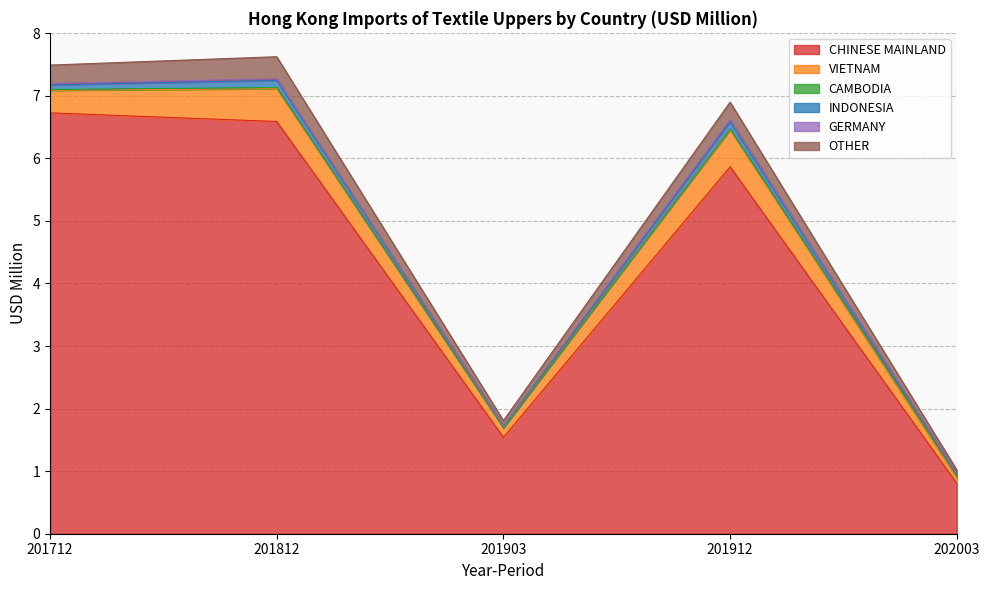

Which series has the largest range (max minus min)?

CHINESE MAINLAND